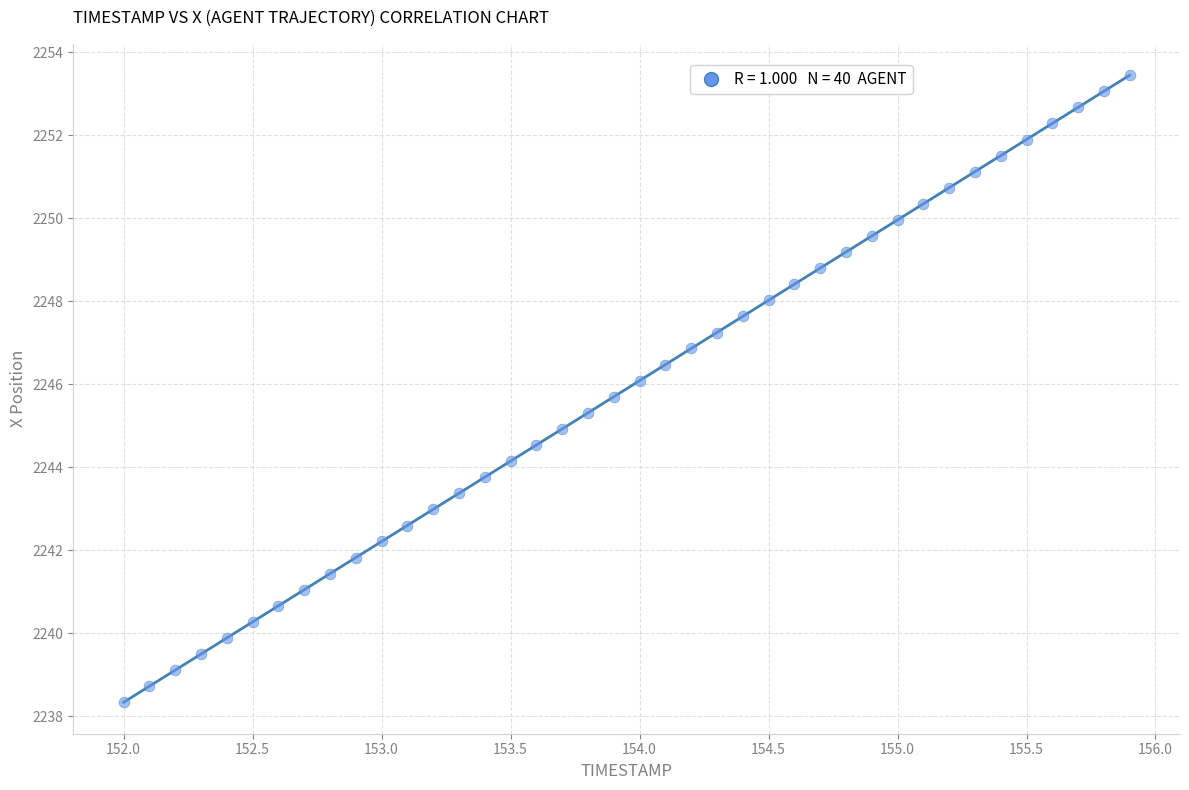

What is the range of X values (max minus min)?

3.9